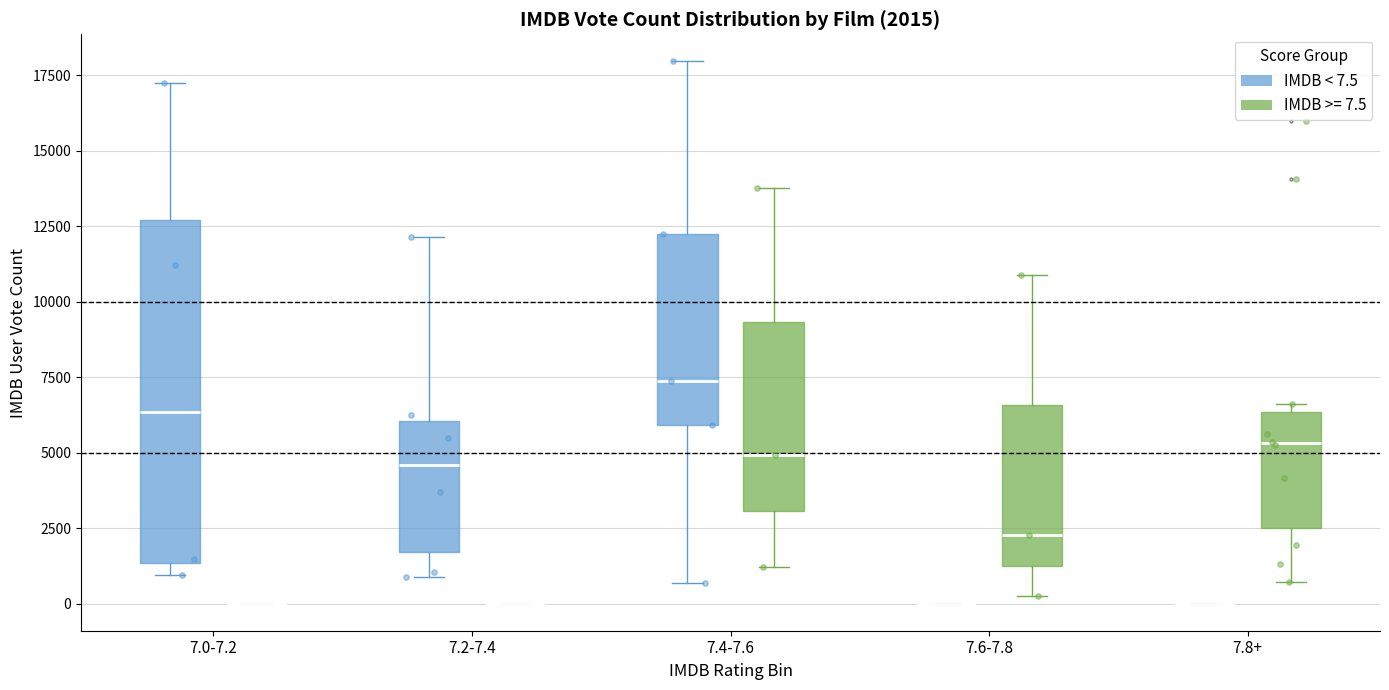

Comparing the boxes themselves (not the whiskers), which one is the tallest?

7.0-7.2 (IMDB < 7.5)